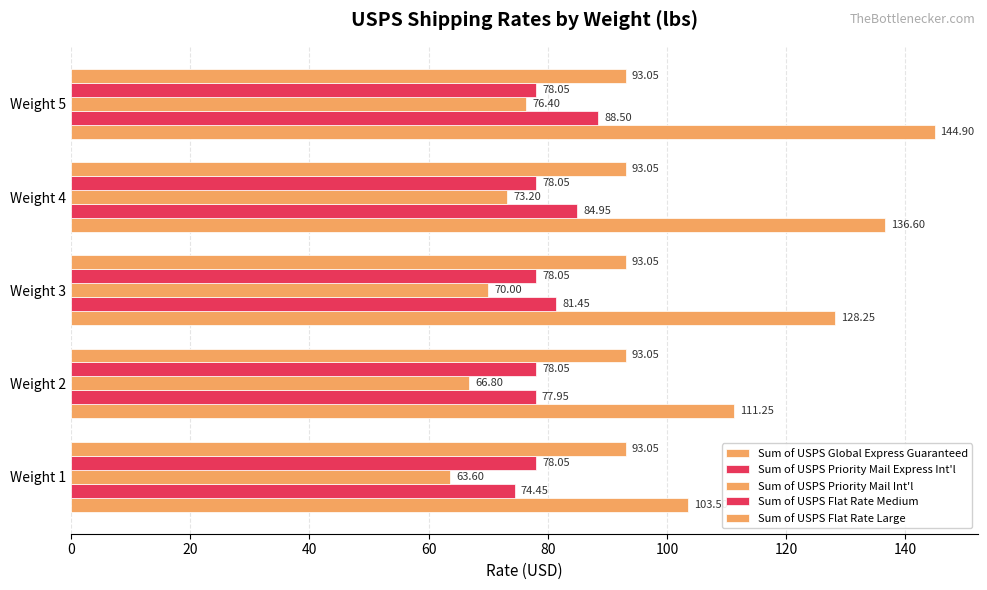

How many data points does each series have?

5